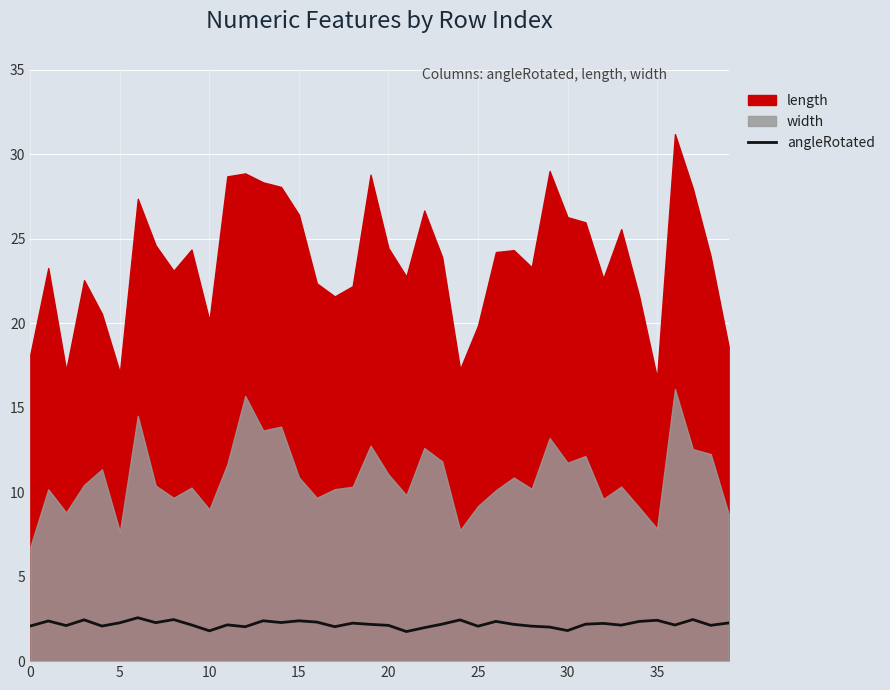

Which label corresponds to the smallest value in the chart?

21